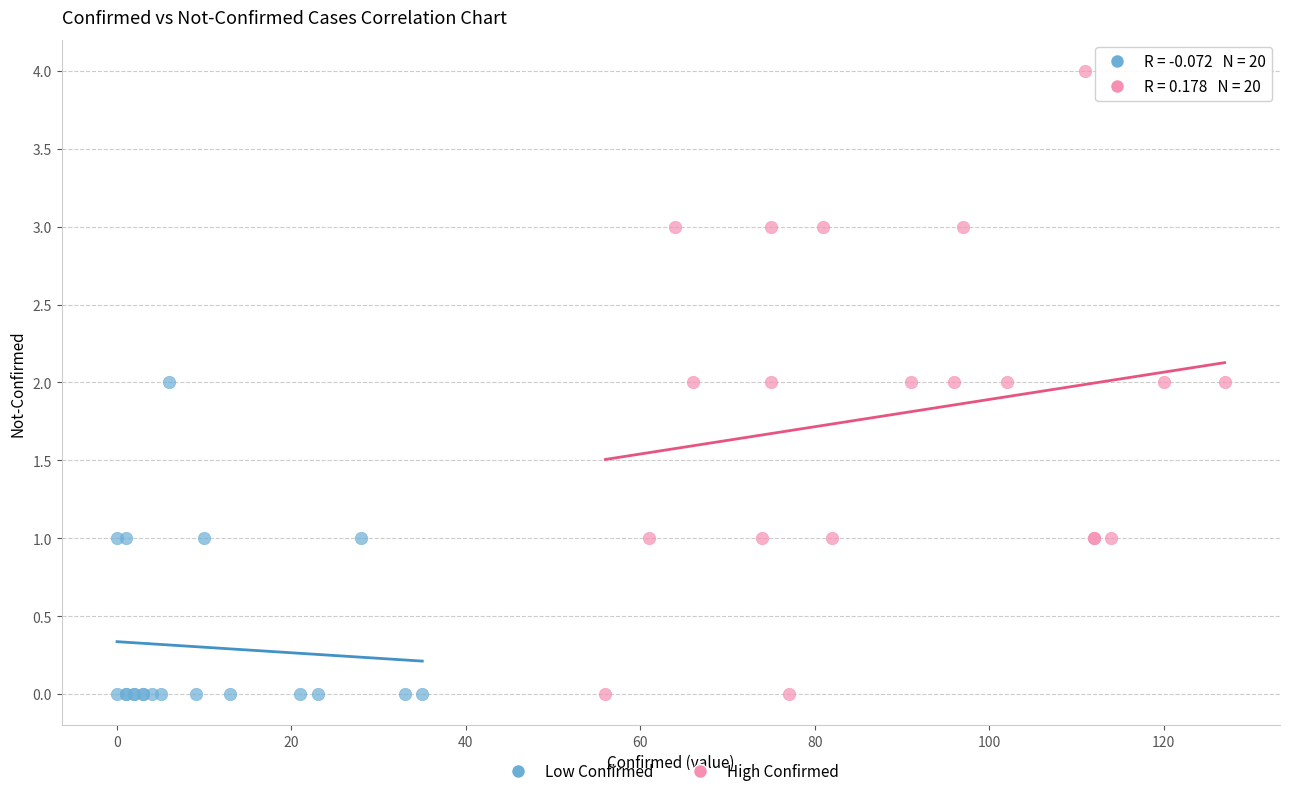

Which series has the widest spread of Y values?

High Confirmed